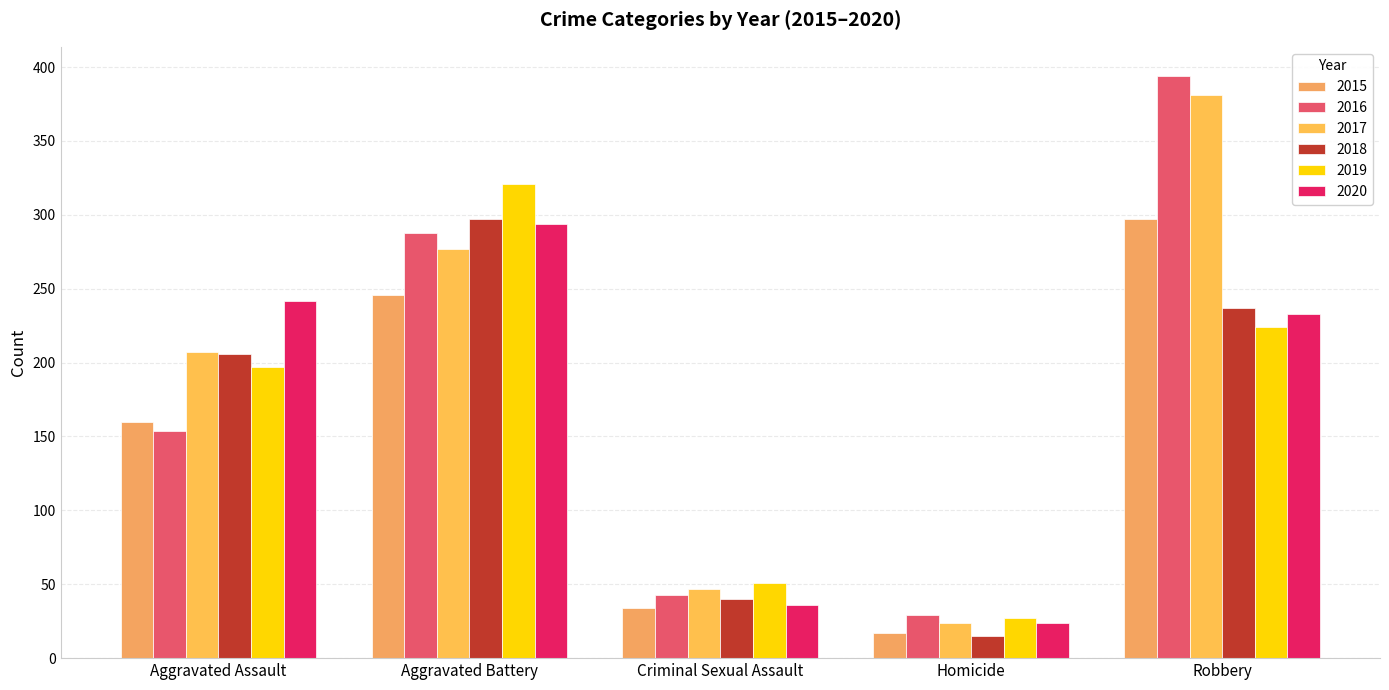

What is the label of the 1st bar from the left?

Aggravated Assault